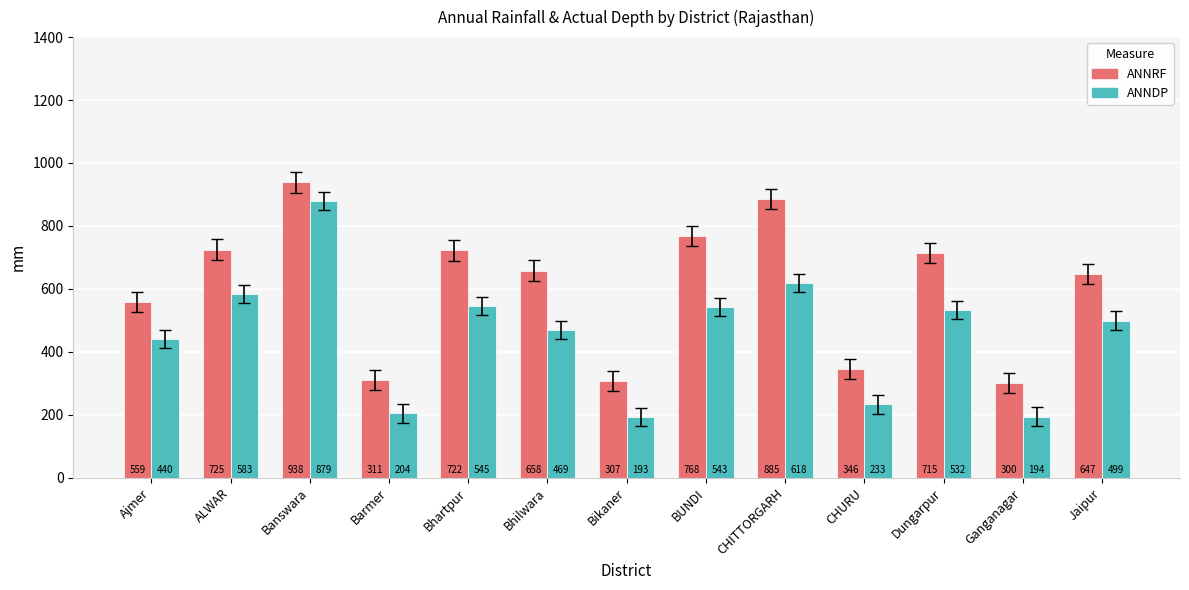

At which category does the chart reach its minimum across all series?

Bikaner